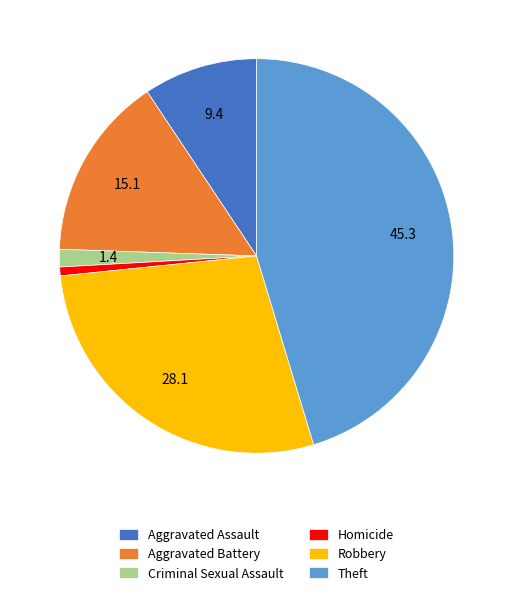

Do Homicide and Theft together represent more than half of the pie?

No